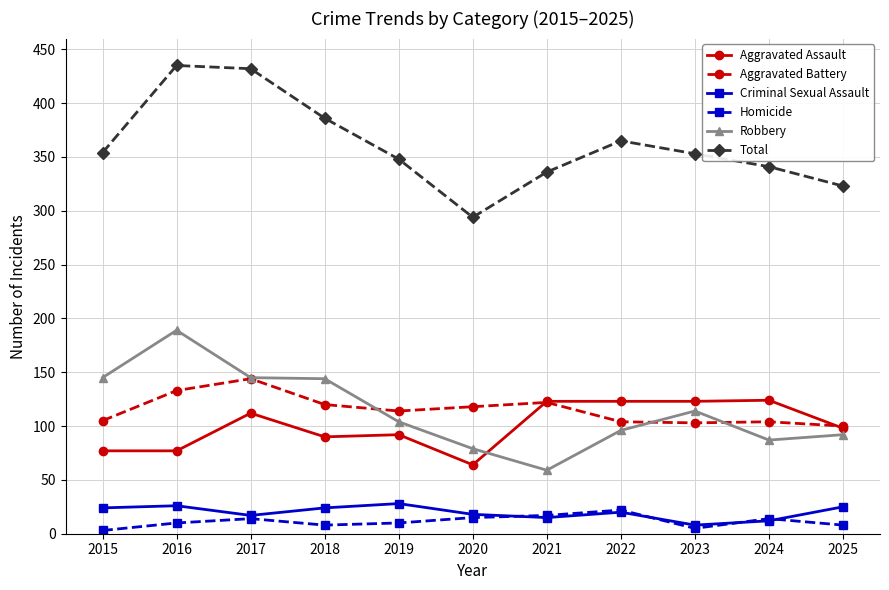

Where is the first local maximum for Aggravated Battery?

2017